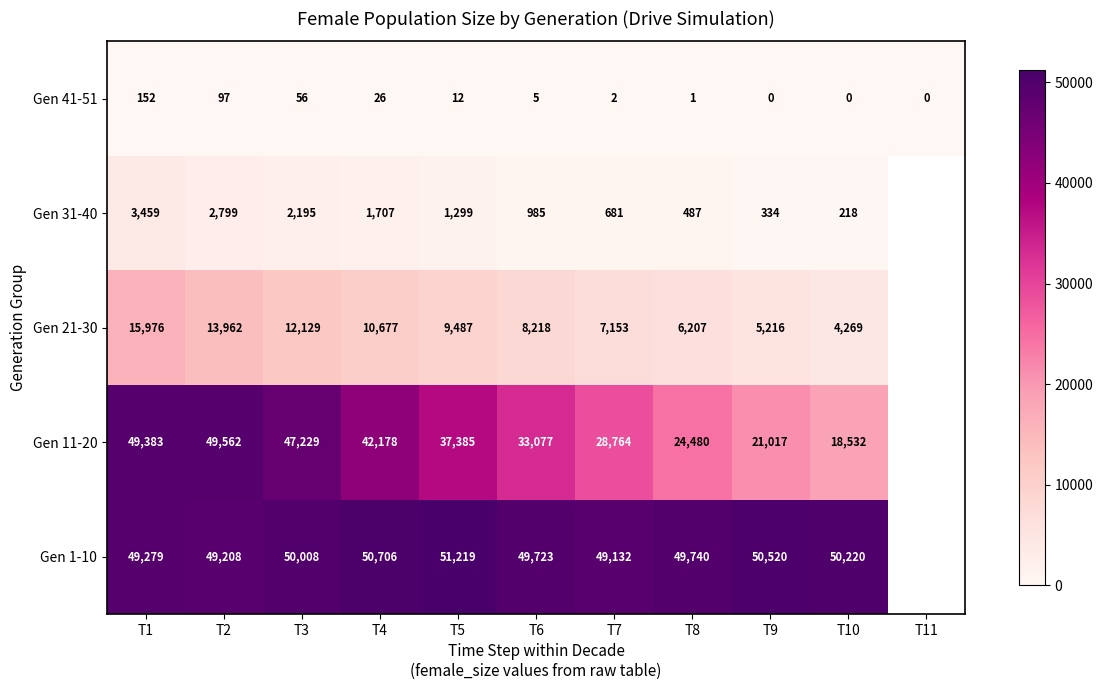

Count the number of data series in this chart.

5